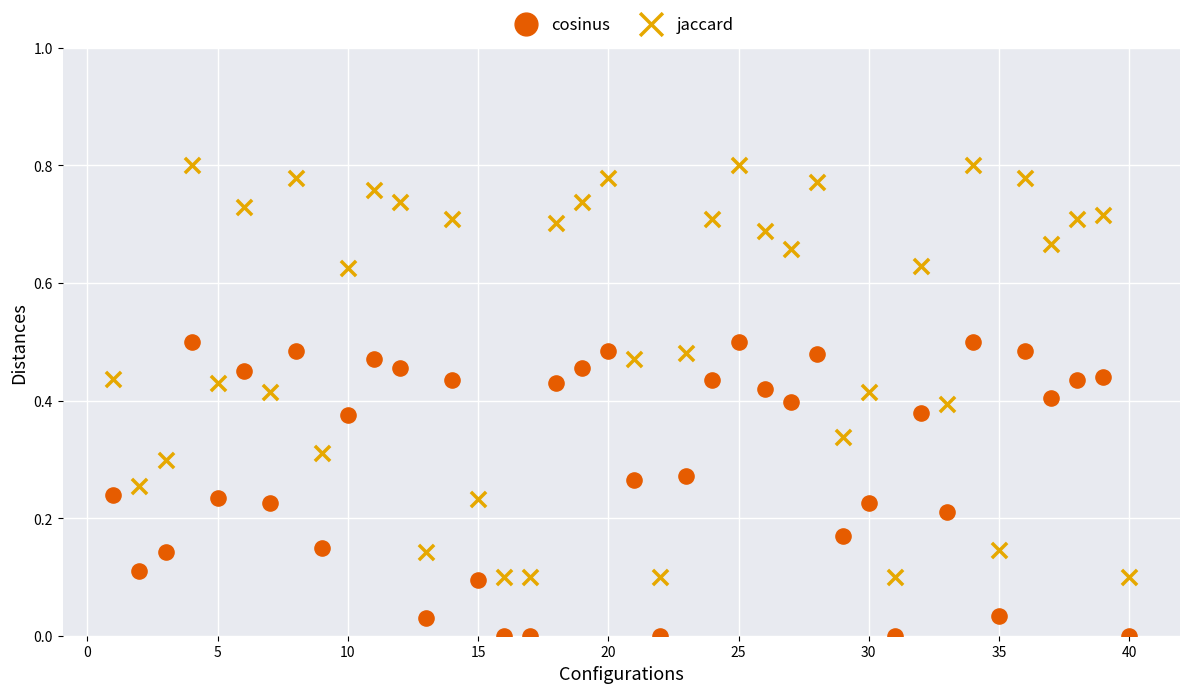

Which series has the largest Y range (max minus min)?

jaccard